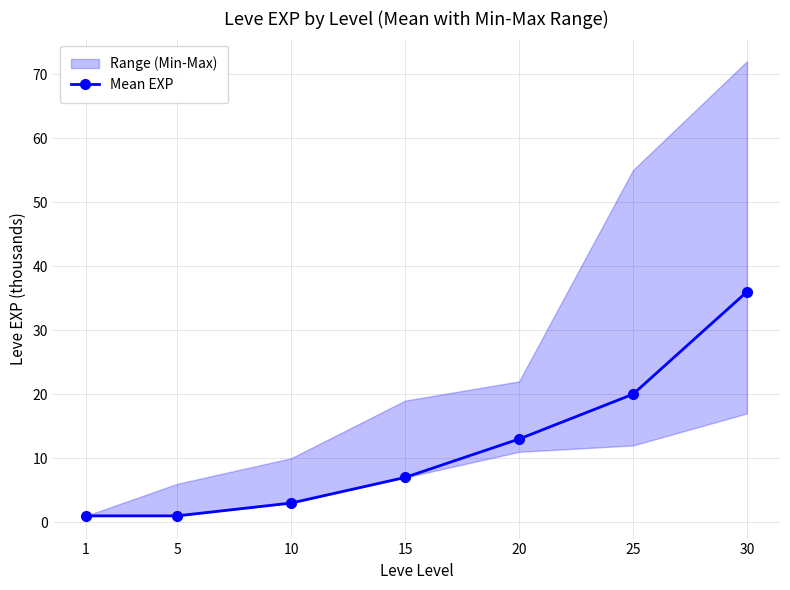

At which category does the chart reach its minimum across all series?

1